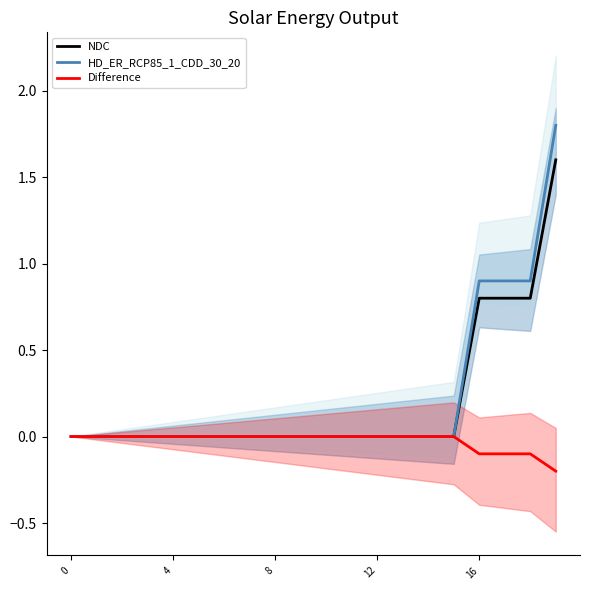

Reading left to right, extract all data points from this chart.

NDC: 0.0	0.0	0.0	0.0	0.0	0.0	0.0	0.0	0.0	0.0	0.0	0.0	0.0	0.0	0.0	0.0	0.8	0.8	0.8	1.6
HD_ER_RCP85_1_CDD_30_20: 0.0	0.0	0.0	0.0	0.0	0.0	0.0	0.0	0.0	0.0	0.0	0.0	0.0	0.0	0.0	0.0	0.9	0.9	0.9	1.8
Difference: 0.0	0.0	0.0	0.0	0.0	0.0	0.0	0.0	0.0	0.0	0.0	0.0	0.0	0.0	0.0	0.0	-0.1	-0.1	-0.1	-0.2